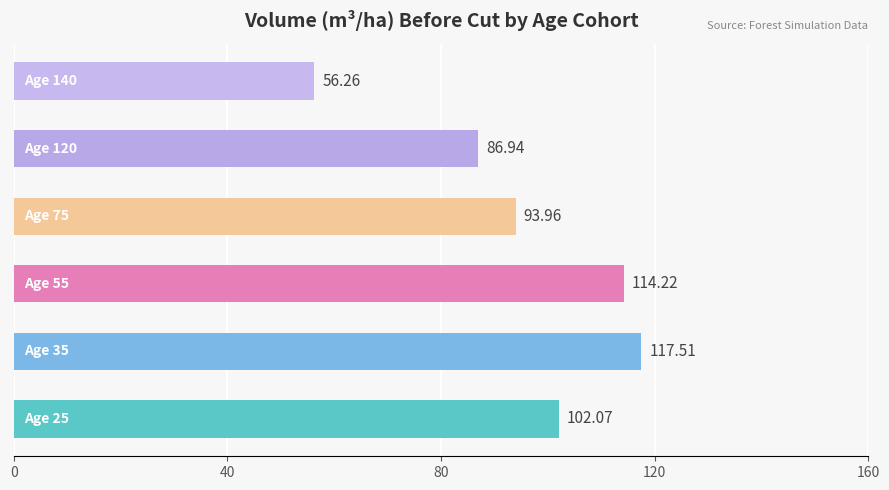

What is the average value?

95.2